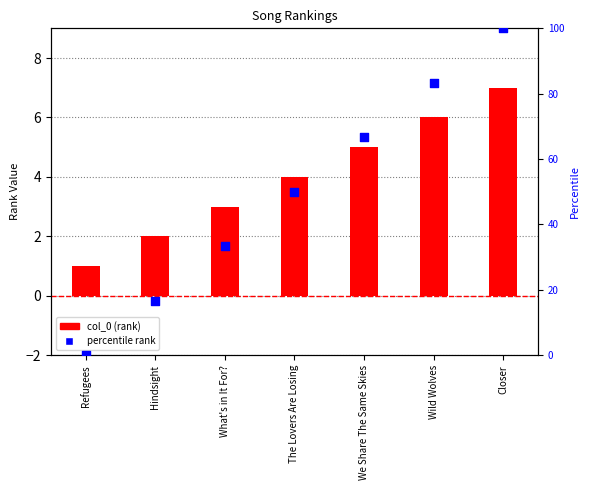

At how many categories does at least one series exceed 50?

3